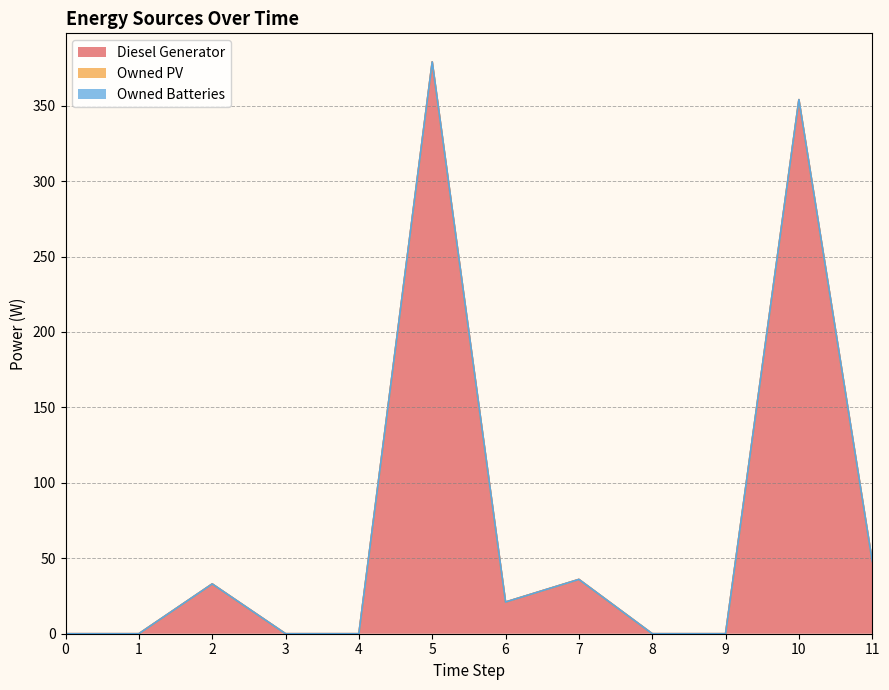

Which label corresponds to the largest value in the chart?

5